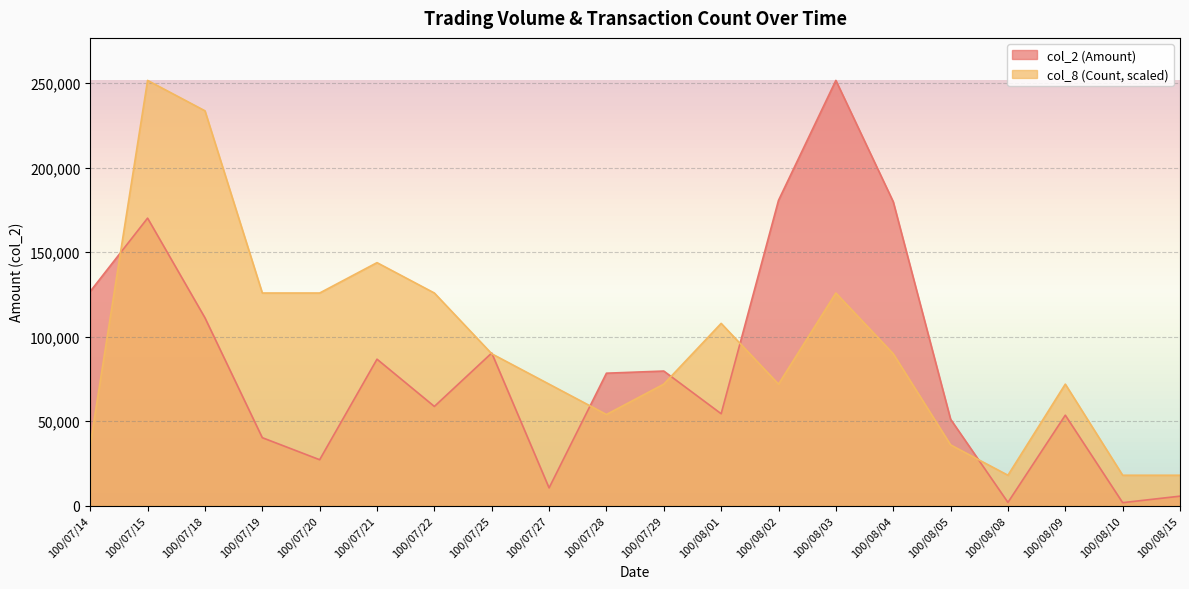

Which category has the highest value in the col_8 (Count) series?

100/07/15